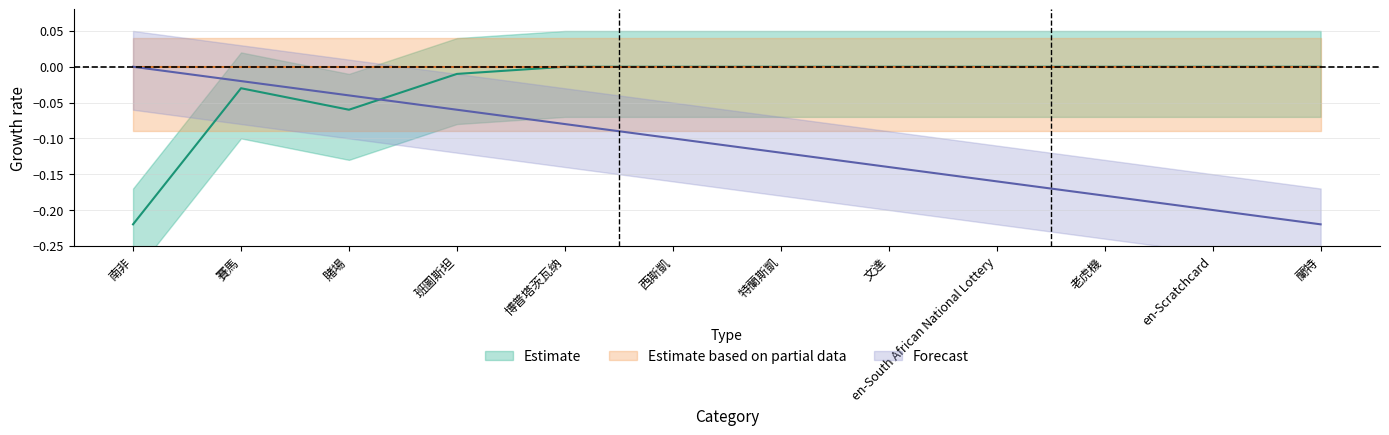

The Forecast series shows -0.0 at 南非. True or false?

True